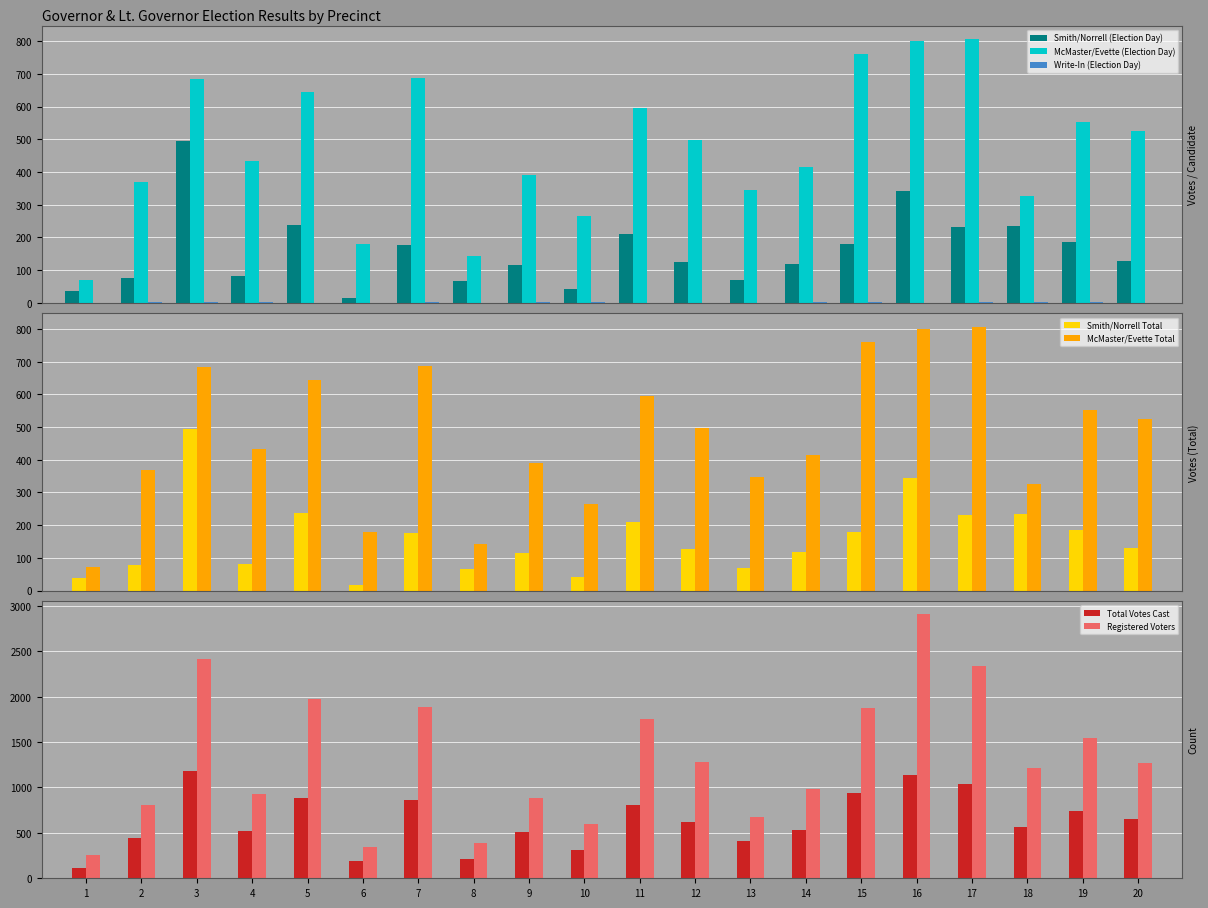

What is the difference between the maximum and minimum values in the Smith/Norrell Total series?

479